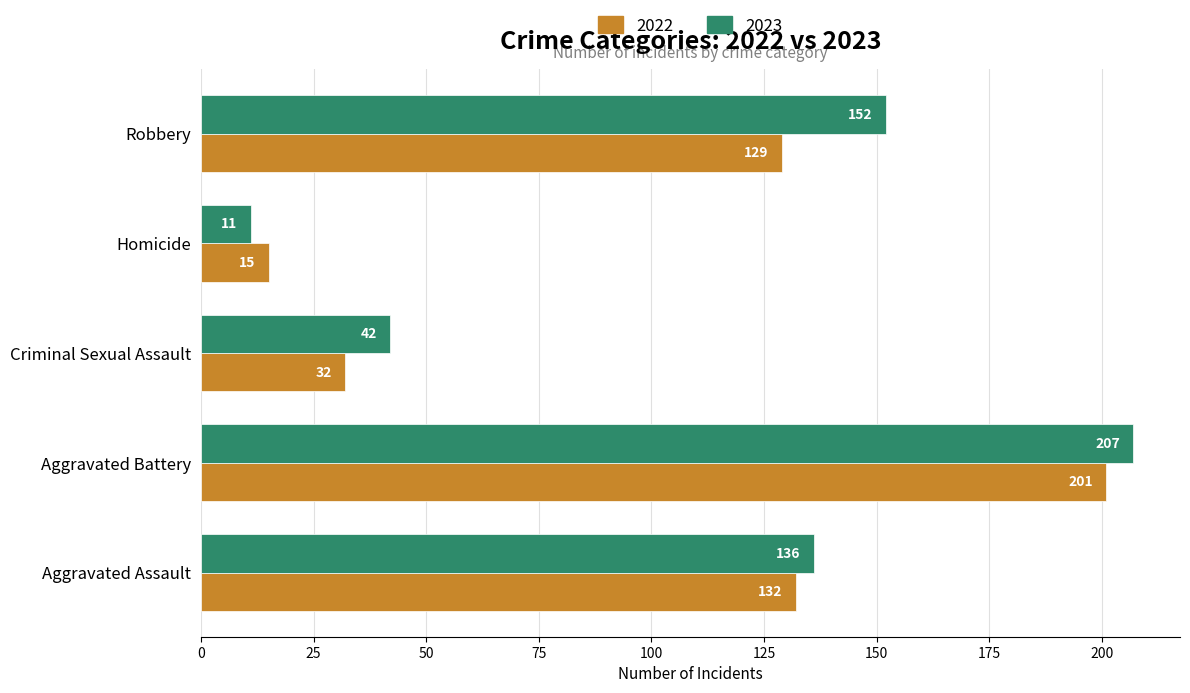

What value does the 2022 series have at Aggravated Battery, to the nearest 5?

200